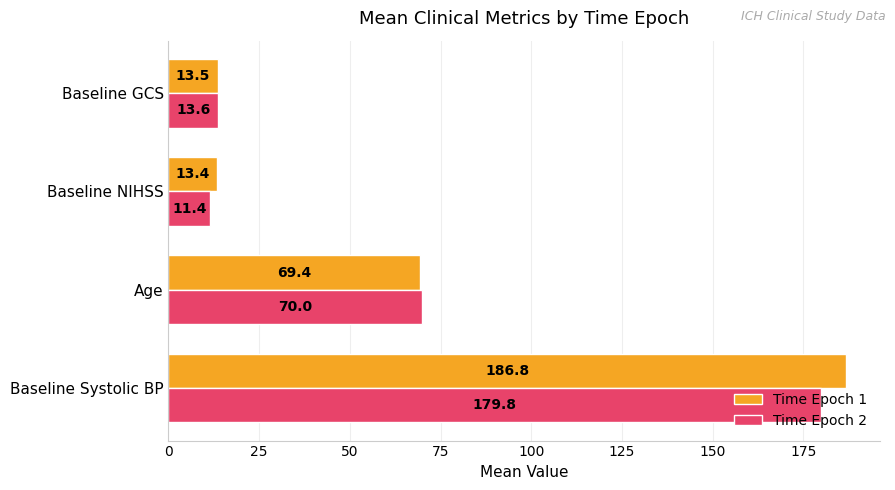

At which label does Time Epoch 1 reach its minimum?

Baseline NIHSS